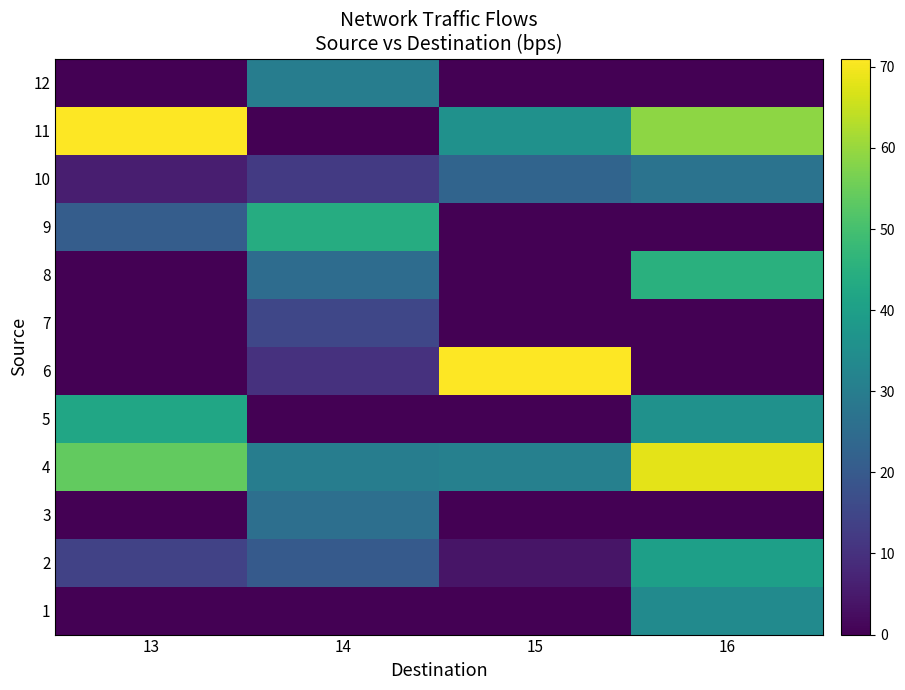

How many series are shown in this chart?

12